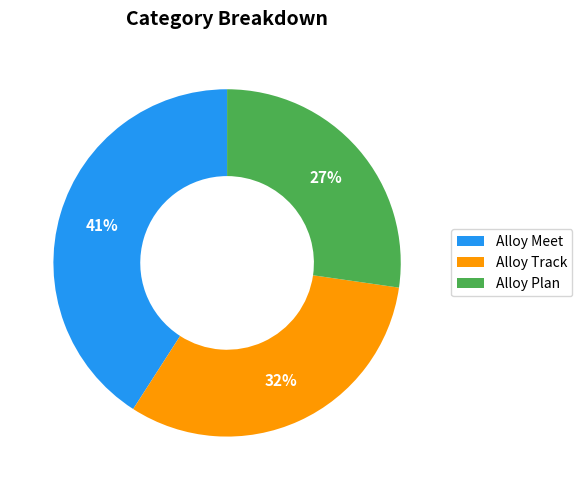

Combined, do Alloy Track and Alloy Plan account for over 50%?

Yes